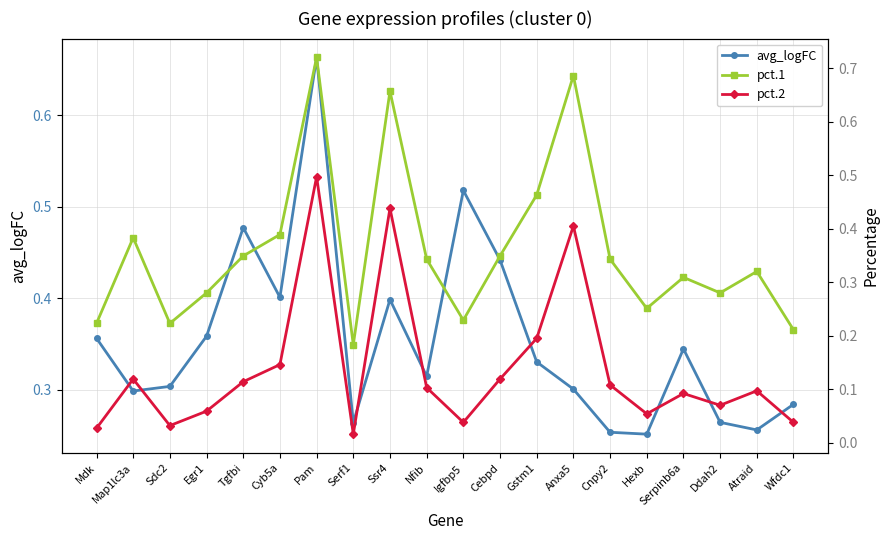

Is this an area chart (filled region under the line)?

No